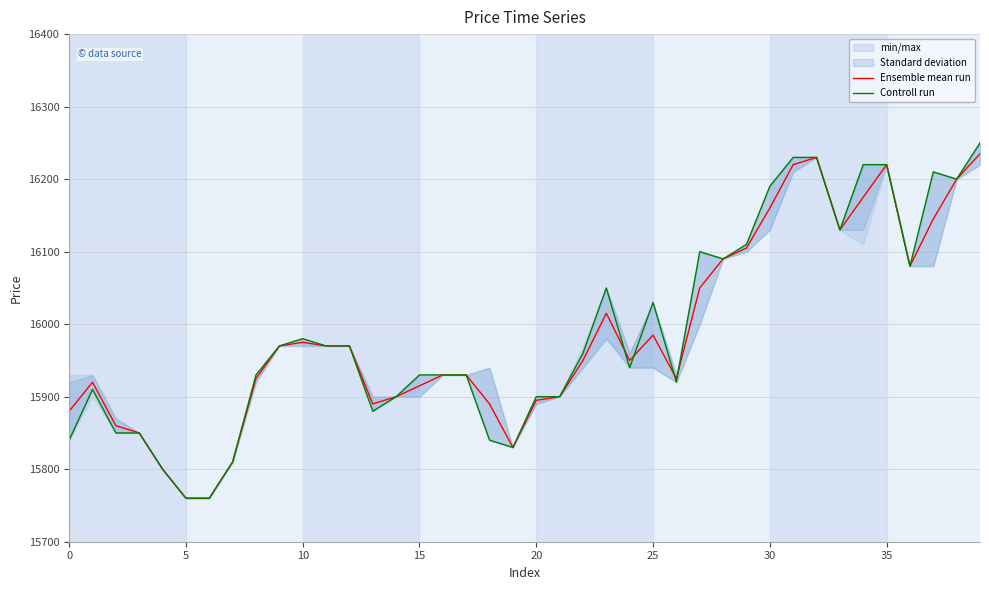

How many interior local valleys does the Controll run series have?

8